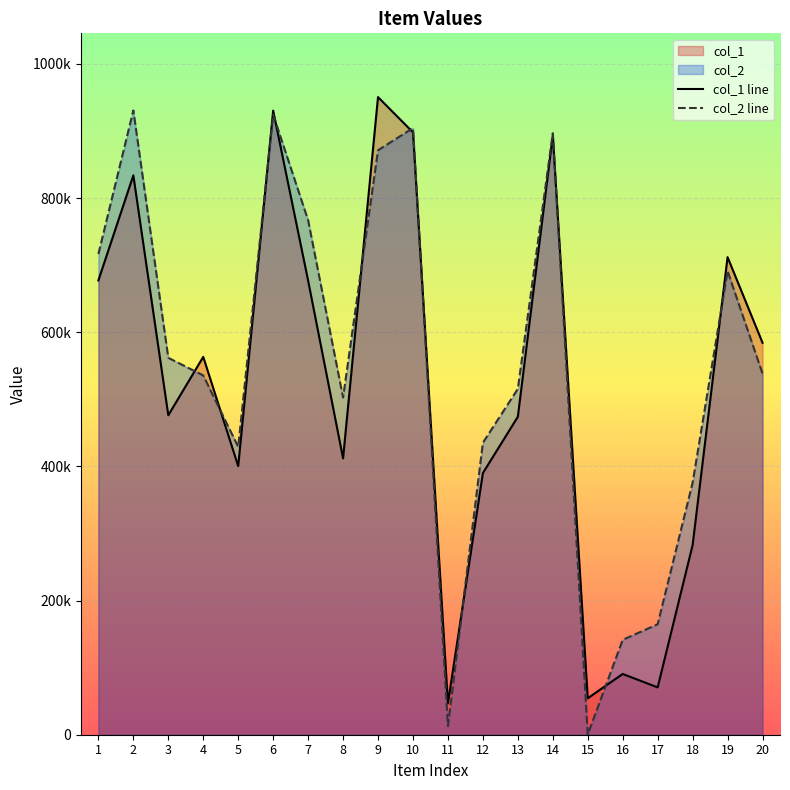

Which series has the largest range (max minus min)?

col_2 line